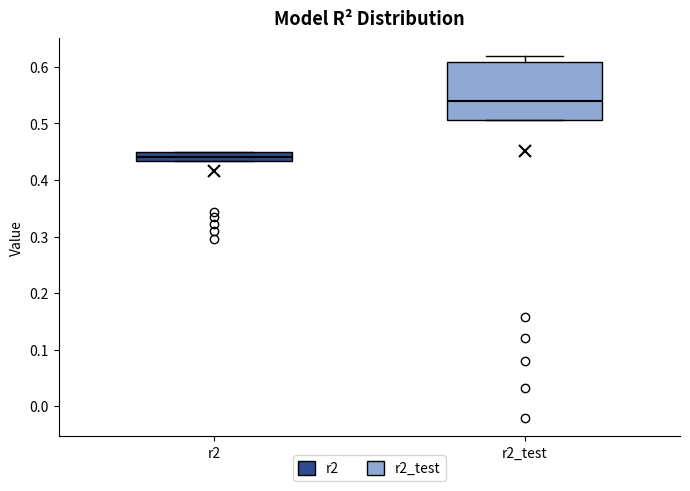

Which box has the highest median line?

r2_test